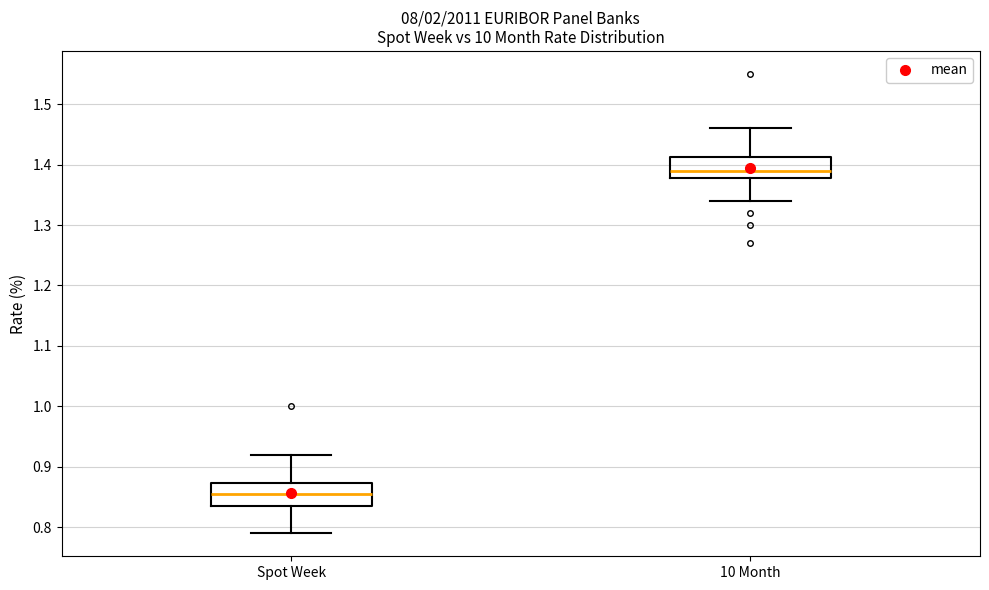

Where does the upper whisker of the box for Spot Week end on the y-axis? The values are not printed on the chart, so give them approximately, as read against the axis.

0.92